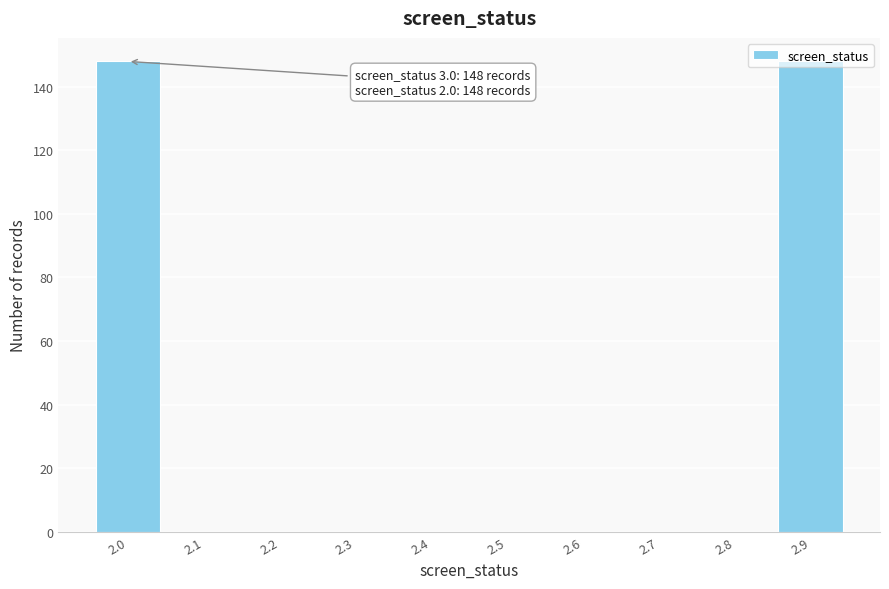

What is the greatest value displayed?

148